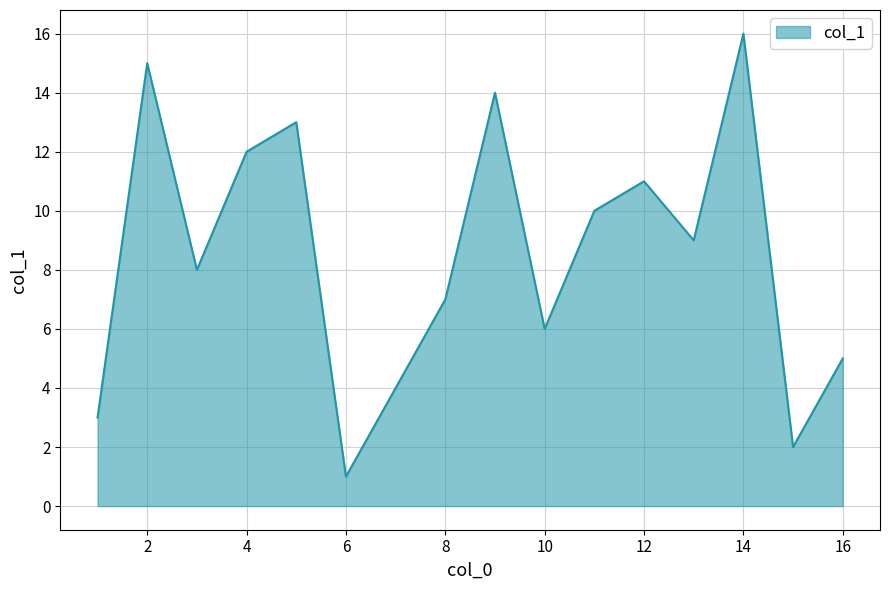

What is the difference between the maximum and second lowest values?

14